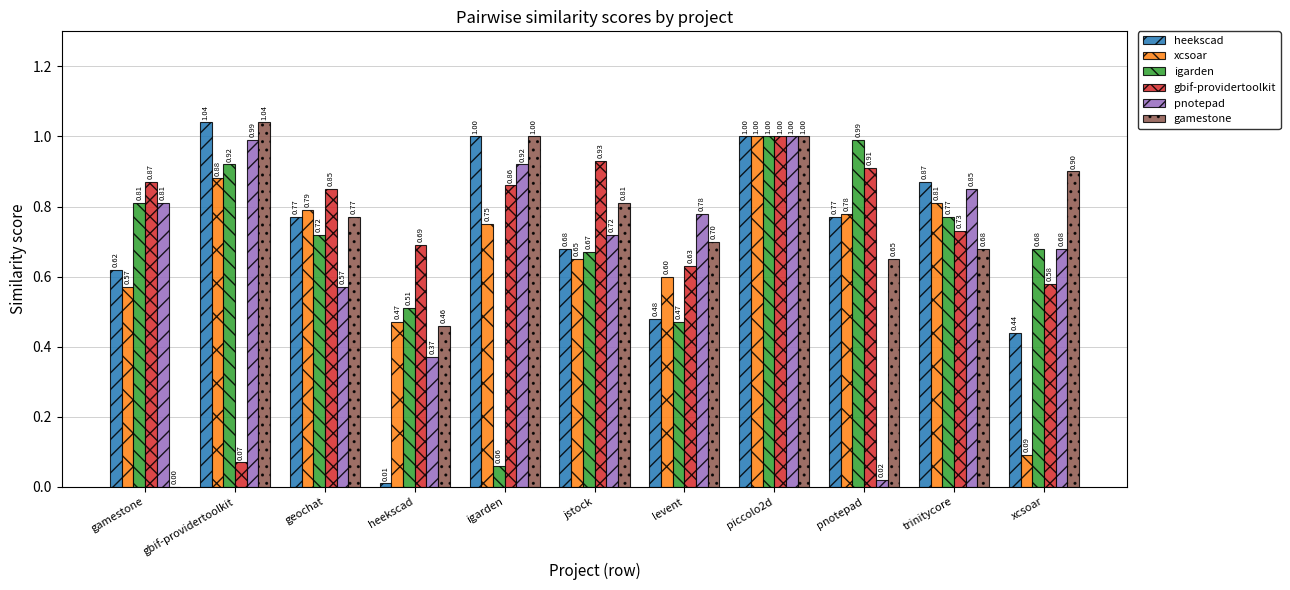

What are all the series names shown in the legend?

heekscad, xcsoar, igarden, gbif-providertoolkit, pnotepad, gamestone